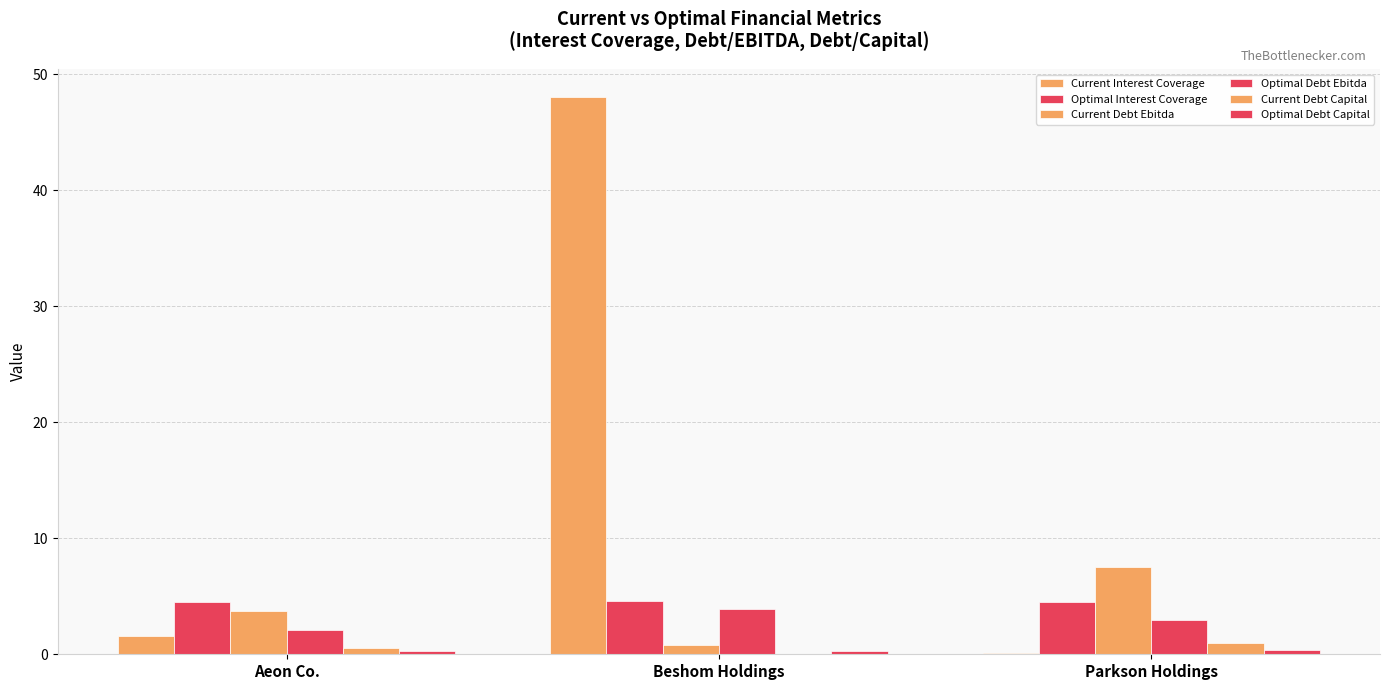

Between Parkson Holdings and Aeon Co., which is larger?

Aeon Co.